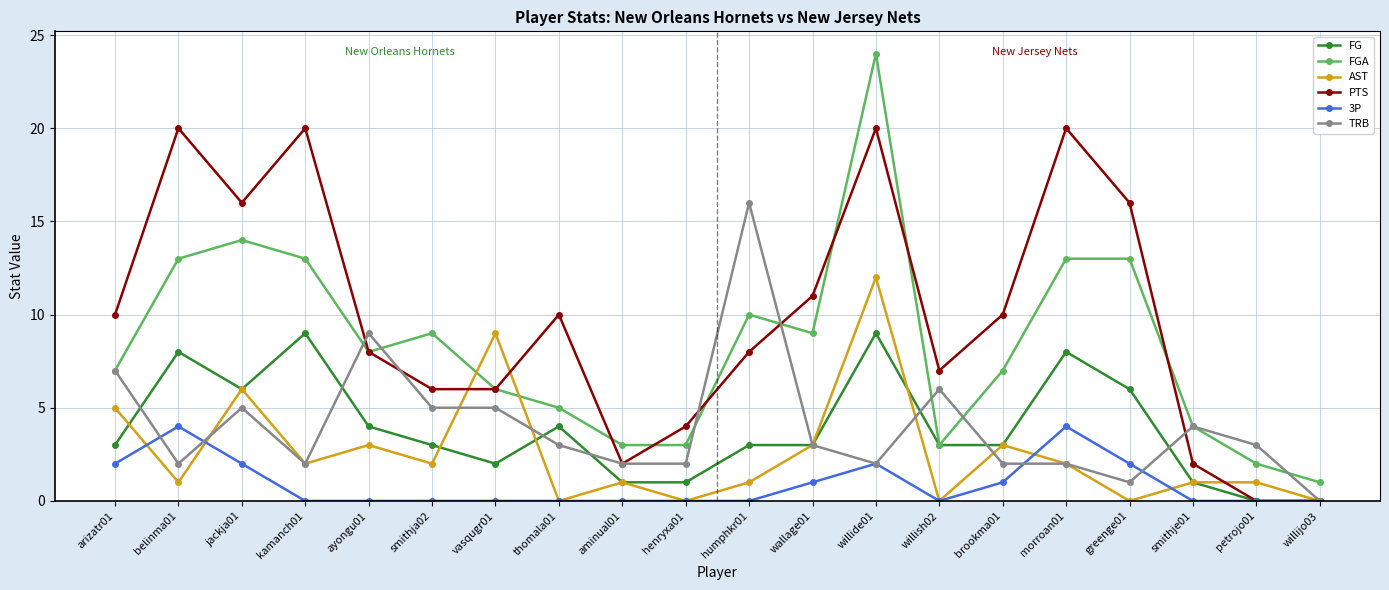

True or false: TRB has more than 2 interior local peaks.

True